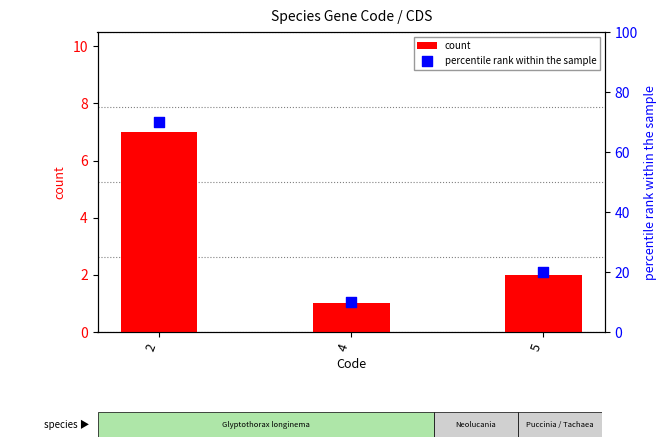

What are all the series names shown in the legend?

count, percentile rank within the sample